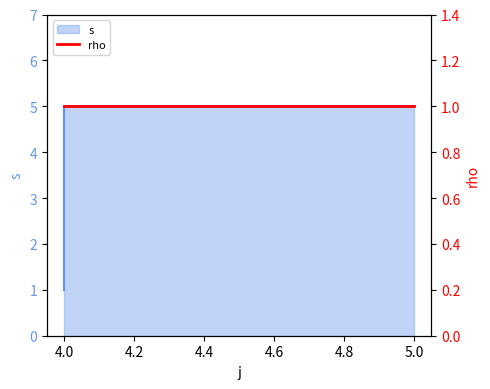

How many values are between 2 and 5?

4